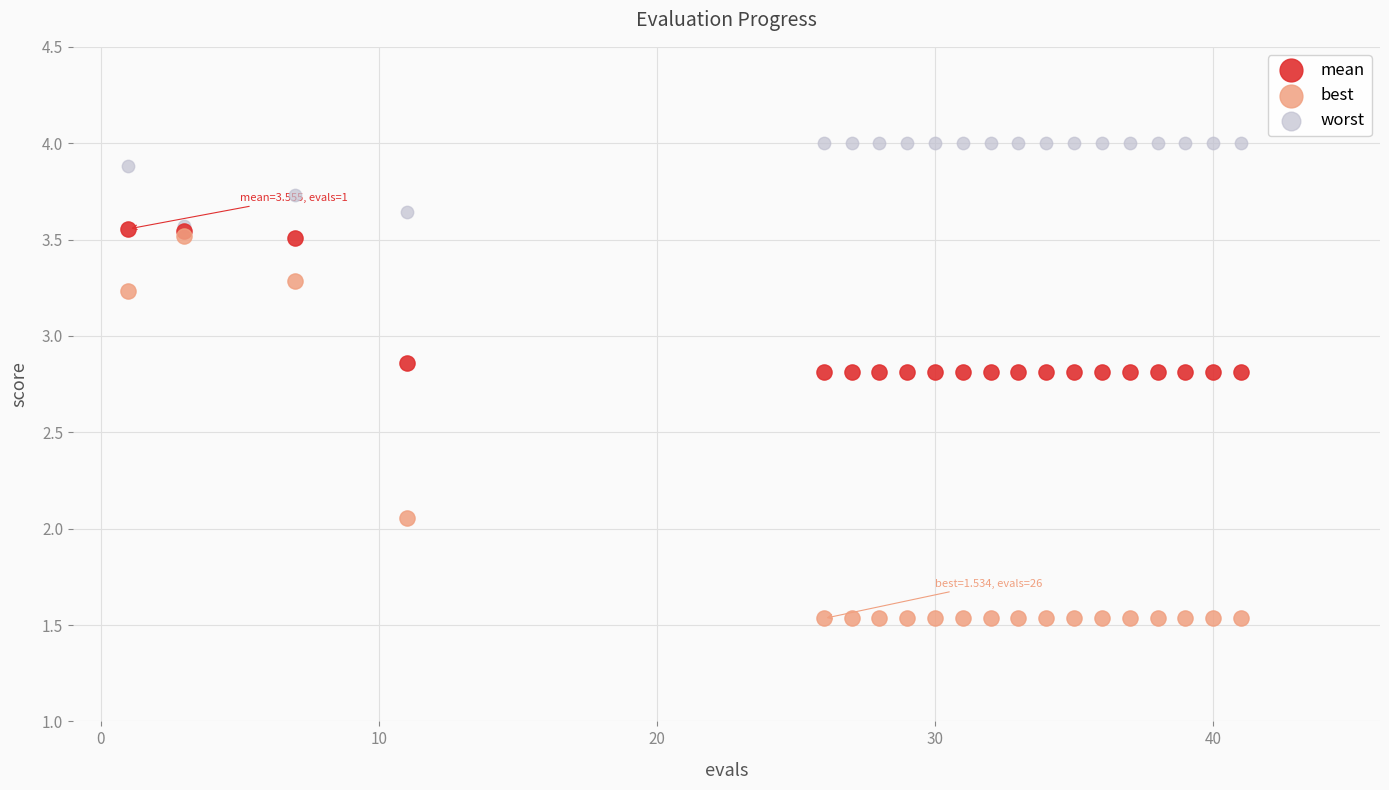

Which series has the widest spread of Y values?

best